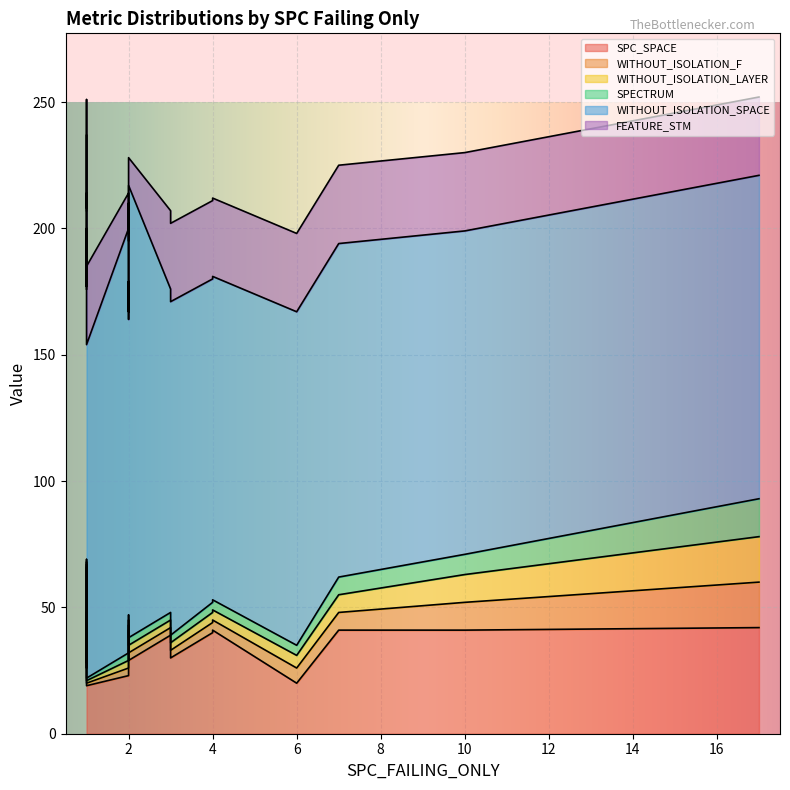

Count the number of categories in the chart.

20